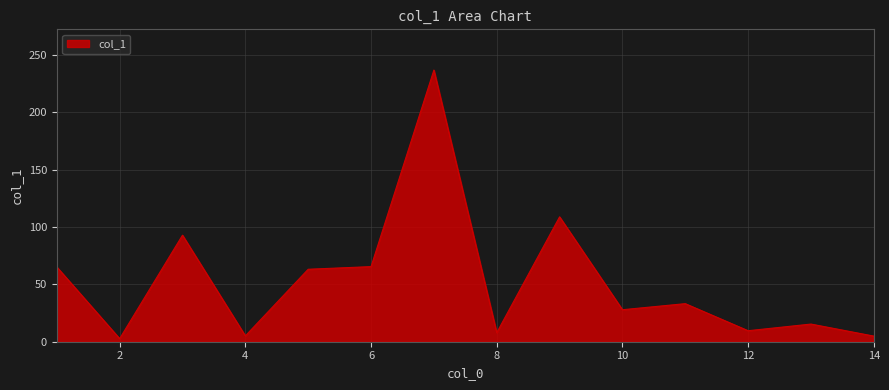

What is the greatest value displayed?

236.9